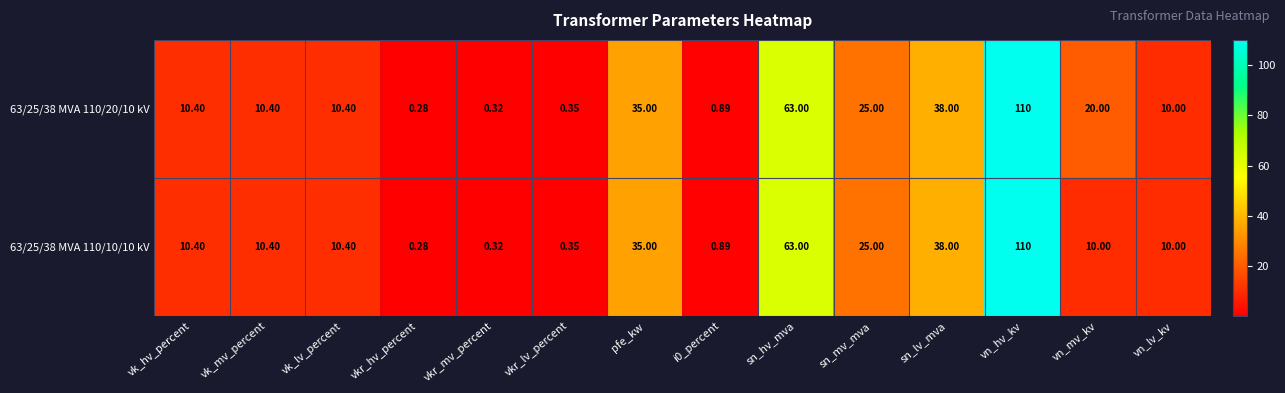

At which category does the chart reach its minimum across all series?

vkr_hv_percent